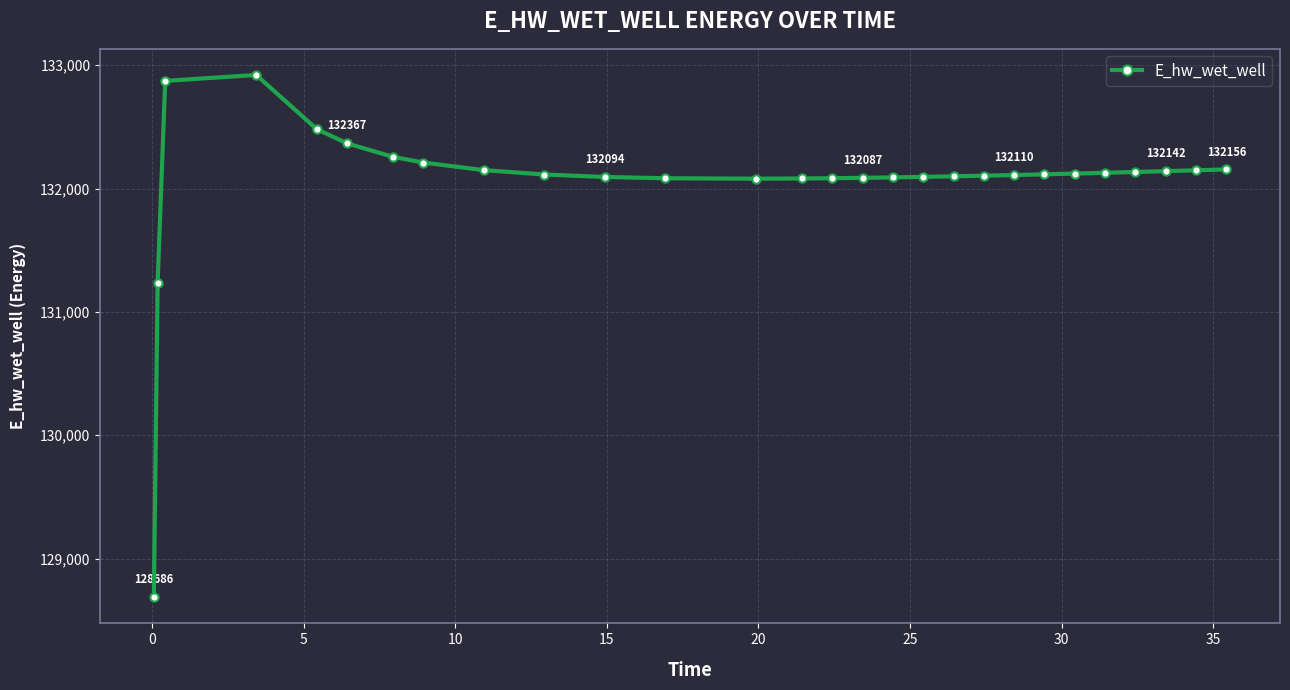

What is the maximum value shown in the chart?

132921.7